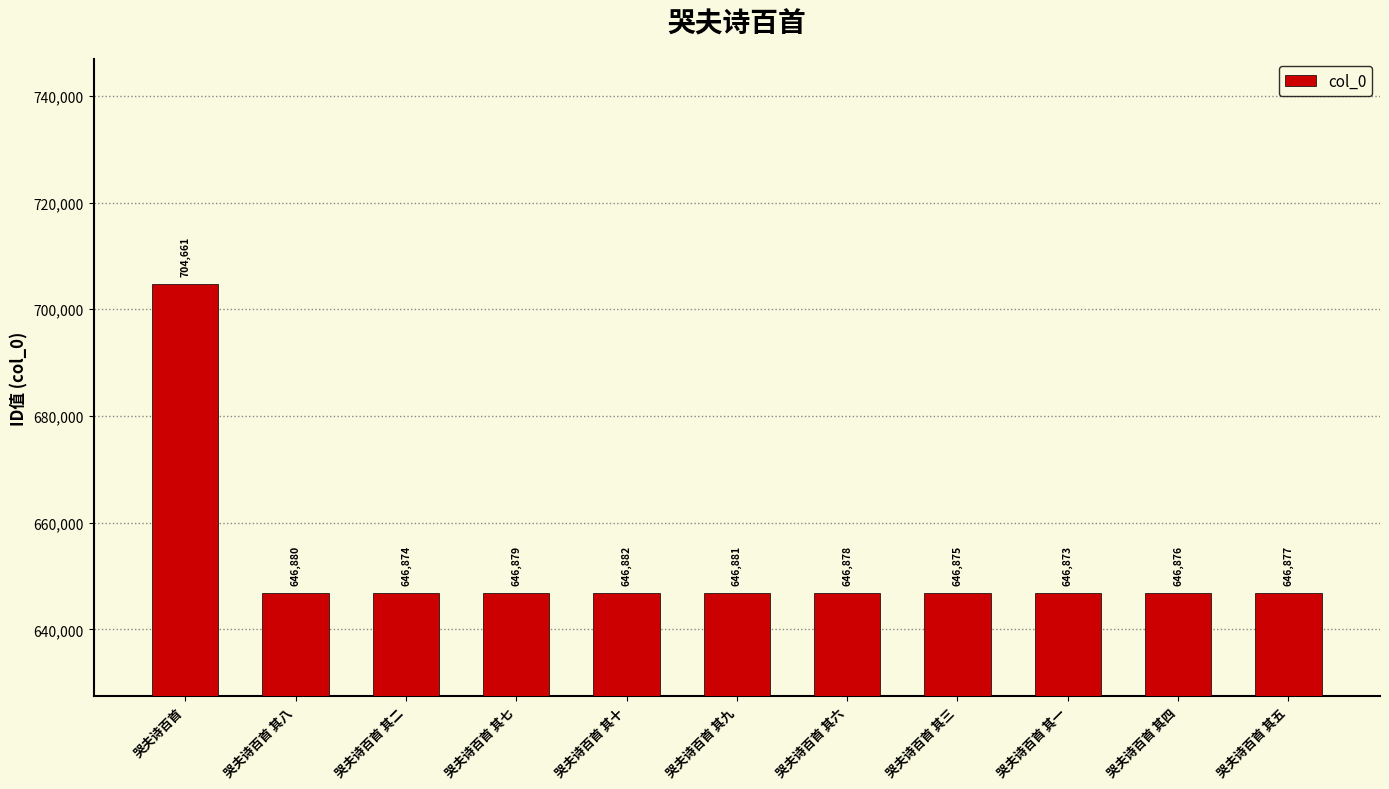

What is the difference between the maximum and minimum values?

57788